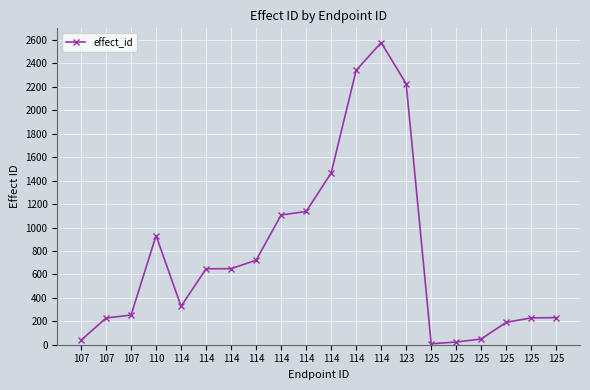

Reading left to right, what are all the values shown in this chart?

38	228	253	931	328	648	649	721	1107	1137	1465	2342	2578	2227	8	23	49	191	229	231